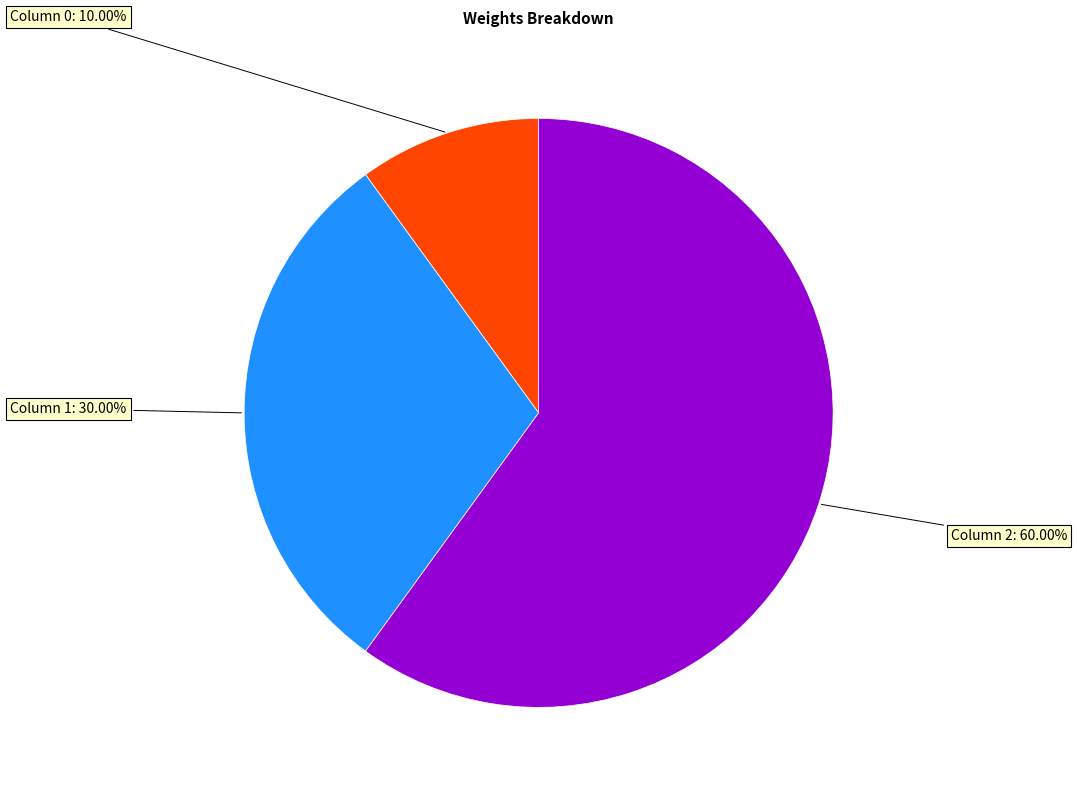

Is there any slice that represents more than half of the pie?

Yes